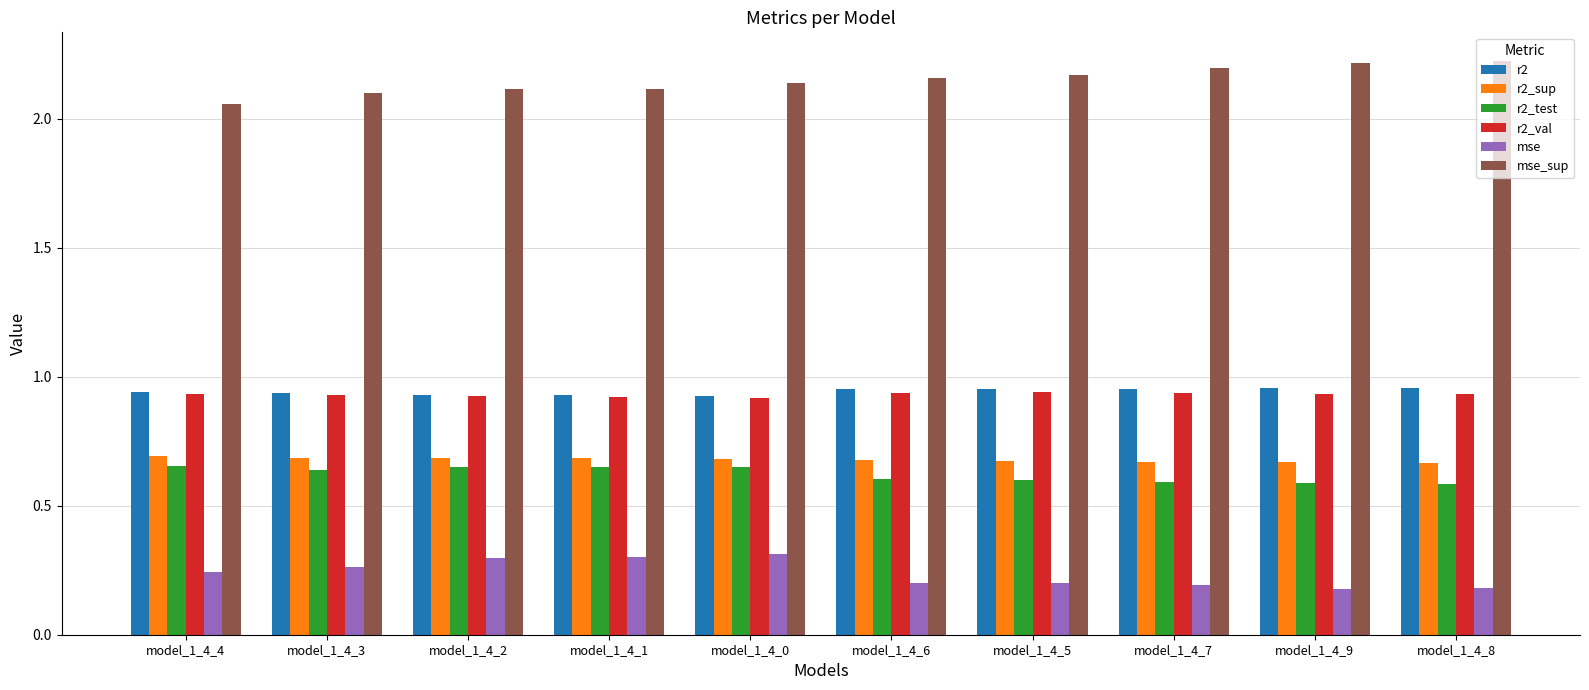

The value of r2_sup at model_1_4_3 is 0.7. True or false?

True